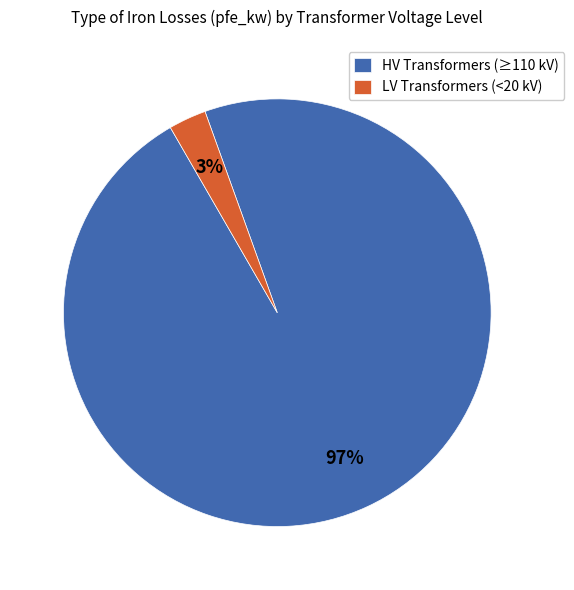

How many slices are in this pie chart?

2